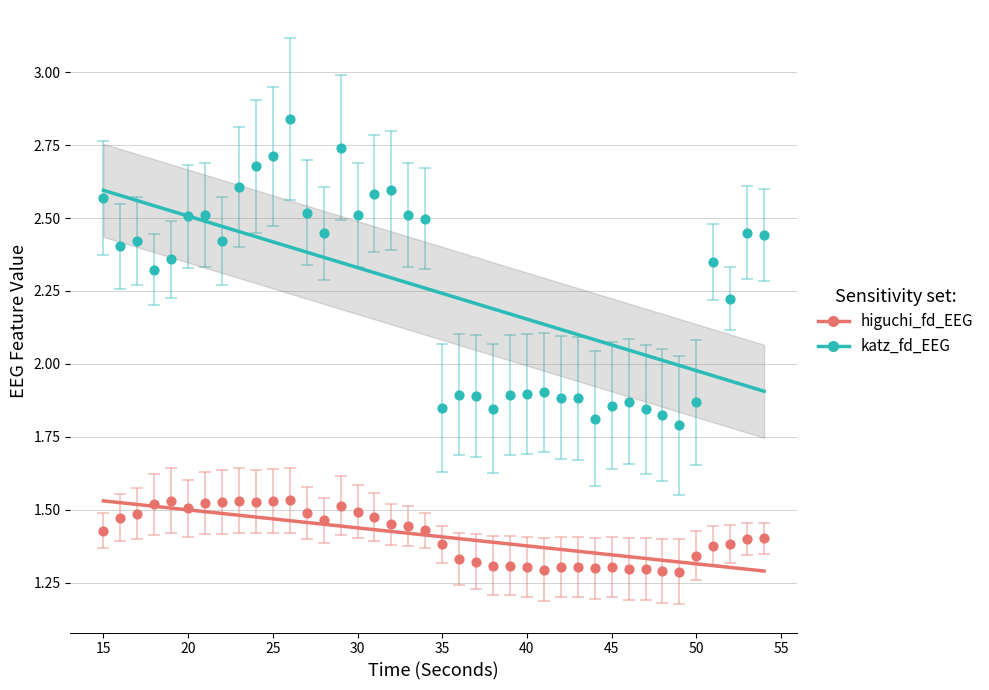

Which series contains the highest Y value?

katz_fd_EEG